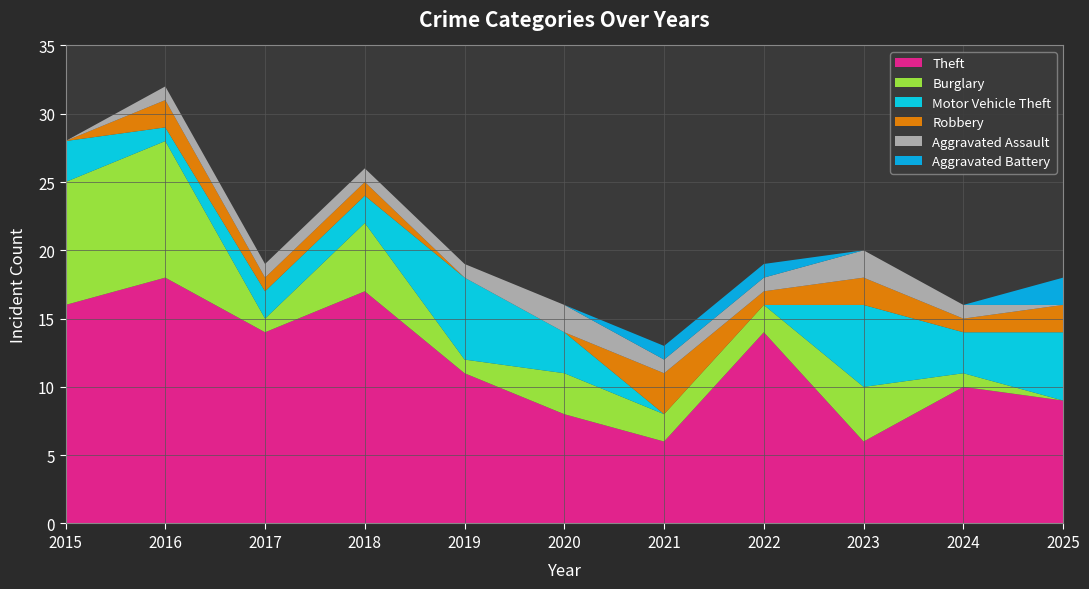

Reading right to left, what are all the values shown in this chart?

Theft: 2025=9	2024=10	2023=6	2022=14	2021=6	2020=8	2019=11	2018=17	2017=14	2016=18	2015=16
Burglary: 2025=0	2024=1	2023=4	2022=2	2021=2	2020=3	2019=1	2018=5	2017=1	2016=10	2015=9
Motor Vehicle Theft: 2025=5	2024=3	2023=6	2022=0	2021=0	2020=3	2019=6	2018=2	2017=2	2016=1	2015=3
Robbery: 2025=2	2024=1	2023=2	2022=1	2021=3	2020=0	2019=0	2018=1	2017=1	2016=2	2015=0
Aggravated Assault: 2025=0	2024=1	2023=2	2022=1	2021=1	2020=2	2019=1	2018=1	2017=1	2016=1	2015=0
Aggravated Battery: 2025=2	2024=0	2023=0	2022=1	2021=1	2020=0	2019=0	2018=0	2017=0	2016=0	2015=0